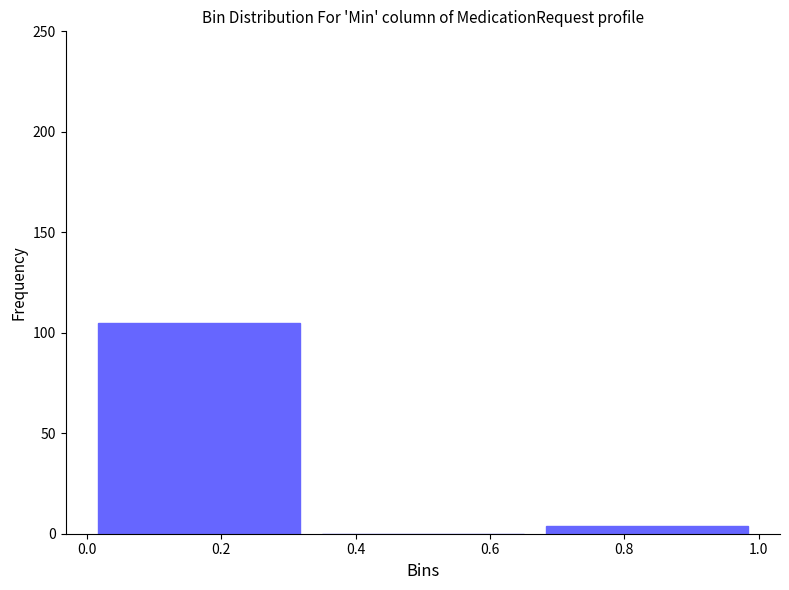

Reading left to right, transcribe this chart: for each bar, give the range it covers on the x-axis and its height. Neither the bar edges nor the heights are printed on the chart, so give them approximately, as read against the axes.

0.00 to 0.34: 105
0.34 to 0.66: 0
0.66 to 1.00: under 5